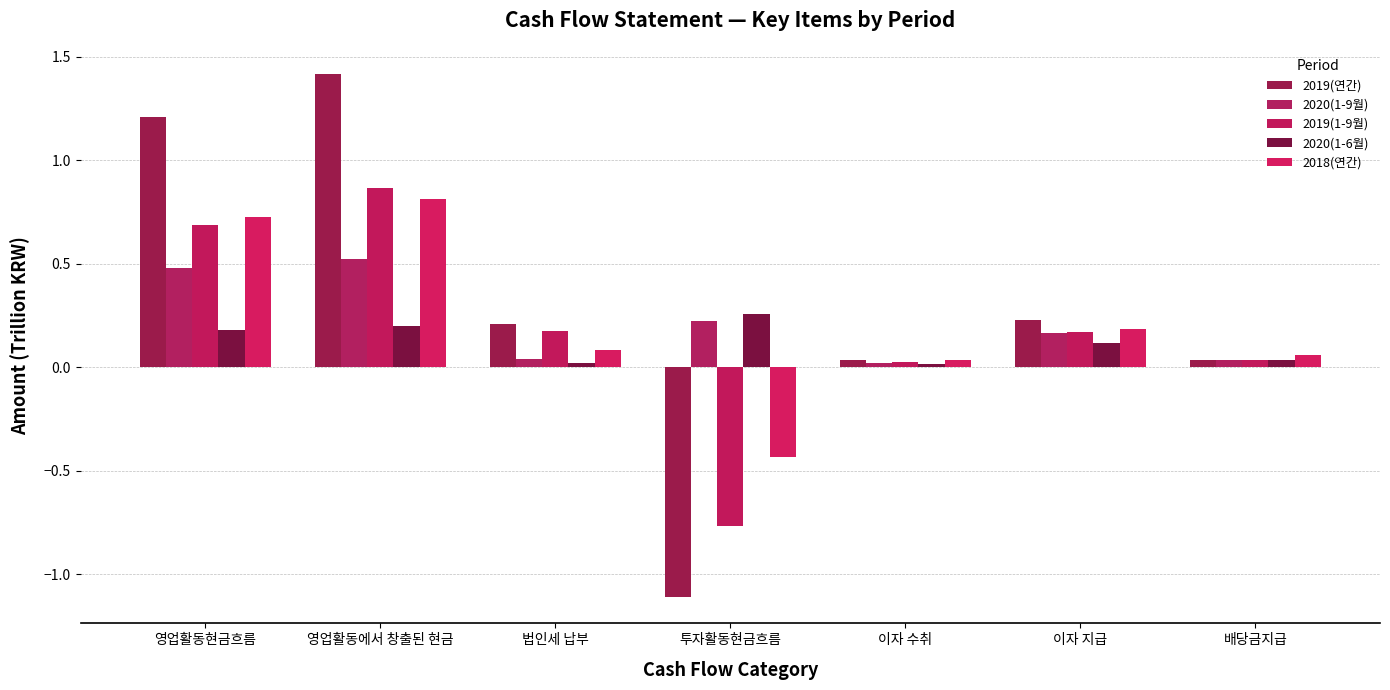

How many bars are there in total?

35